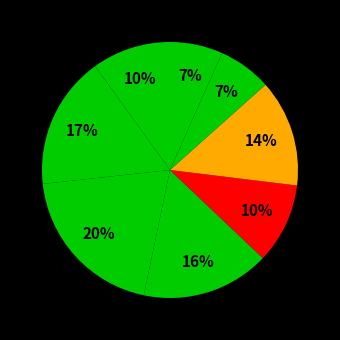

Rank the categories by value from highest to lowest.

swashbucker, scout, thief, knight, holy warrior, barbarian, cleric, wizard